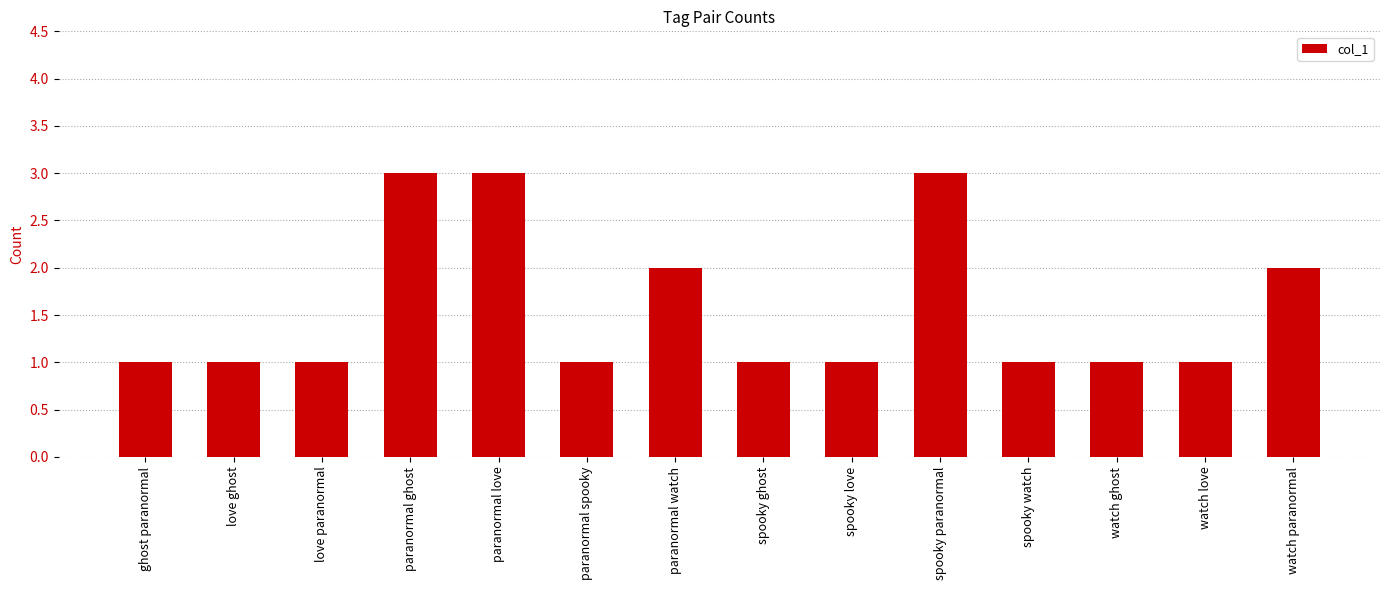

What is the ratio of the value at paranormal love to the value at watch paranormal?

1.5